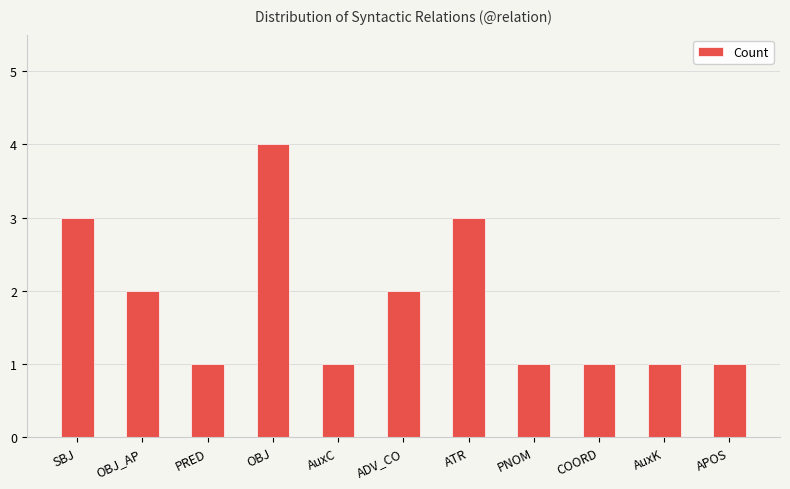

What is the minimum value shown in the chart?

1